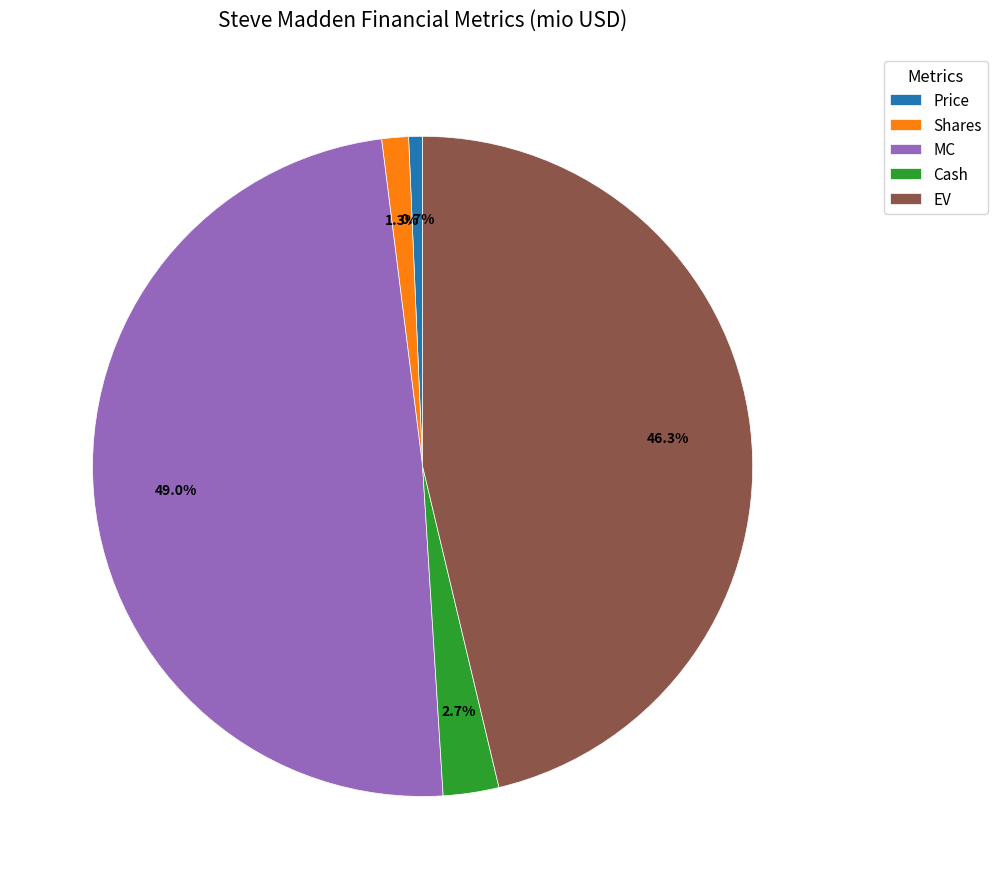

To the nearest percent, what portion does Price represent?

1%